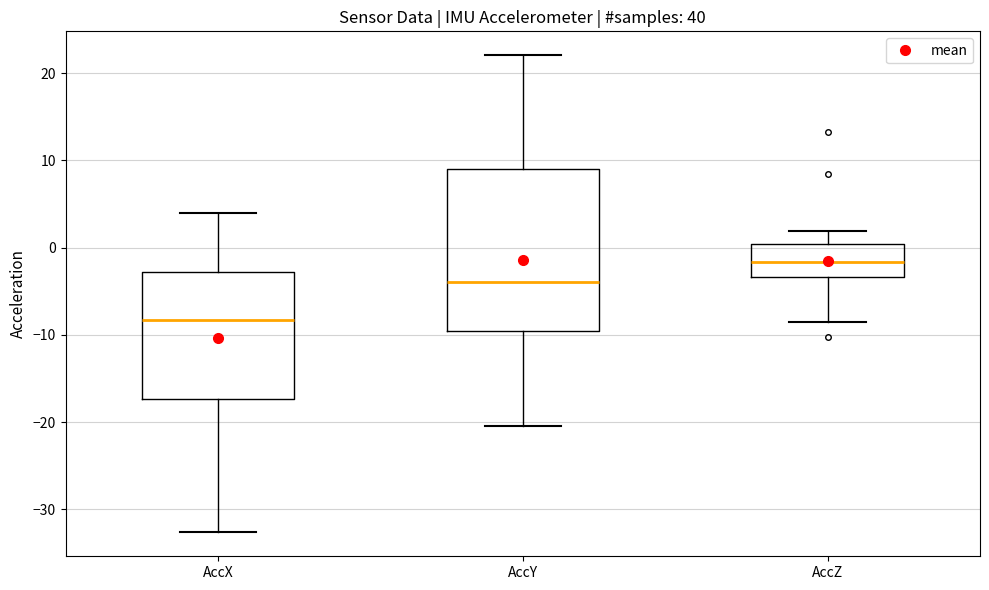

Reading left to right, transcribe this box plot: for each box, give where its median line is, the range the box spans, and where its two whiskers end, as read against the y-axis. The values are not printed on the chart, so give them approximately, as read against the axis.

AccX: median -8, box -17 to -3, whiskers -33 to 4
AccY: median -4, box -10 to 9, whiskers -20 to 22
AccZ: median -2, box -3 to 0, whiskers -8 to 2